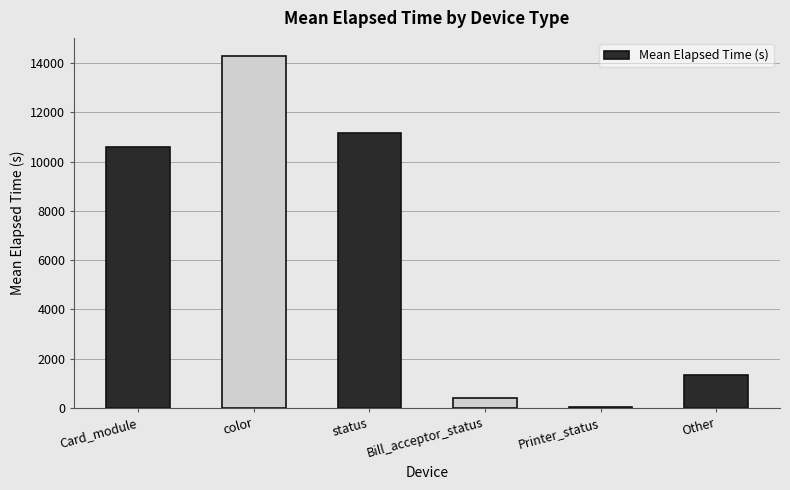

At which category does the chart reach its peak across all series?

color